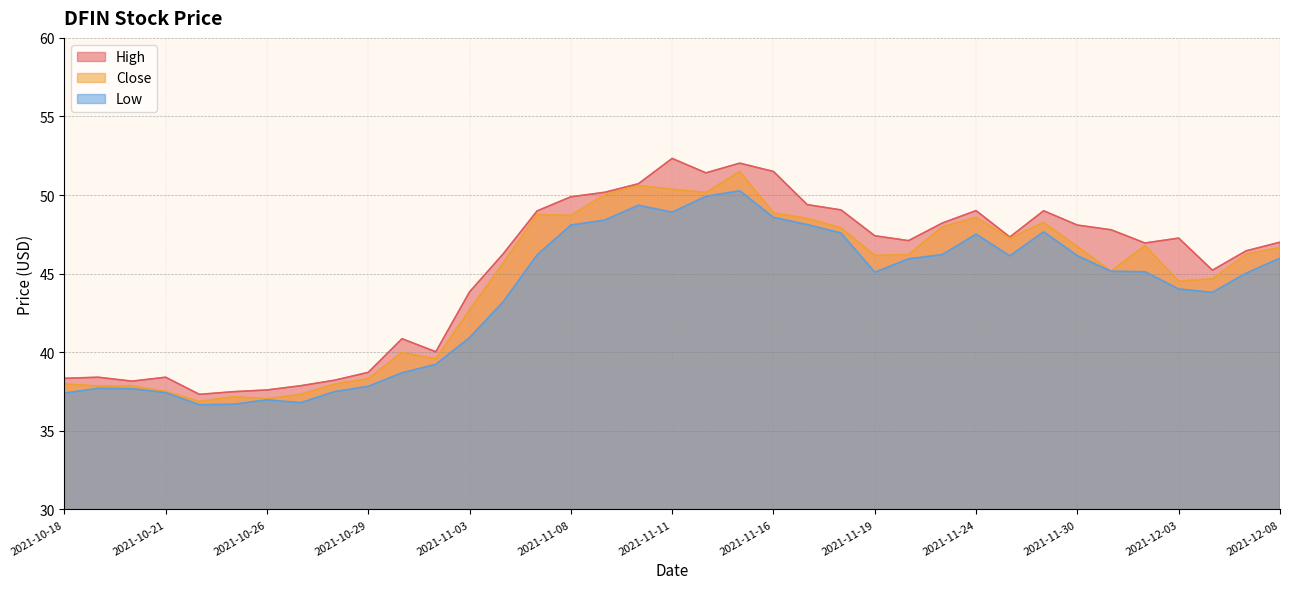

At which label is High closest to 44?

2021-11-03